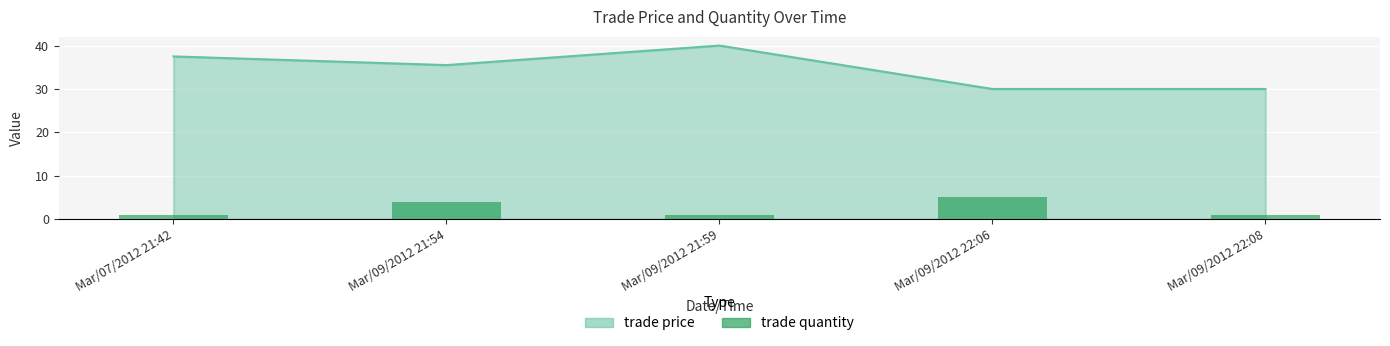

The chart shows a value of 1 at Mar/09/2012 21:54. True or false?

False